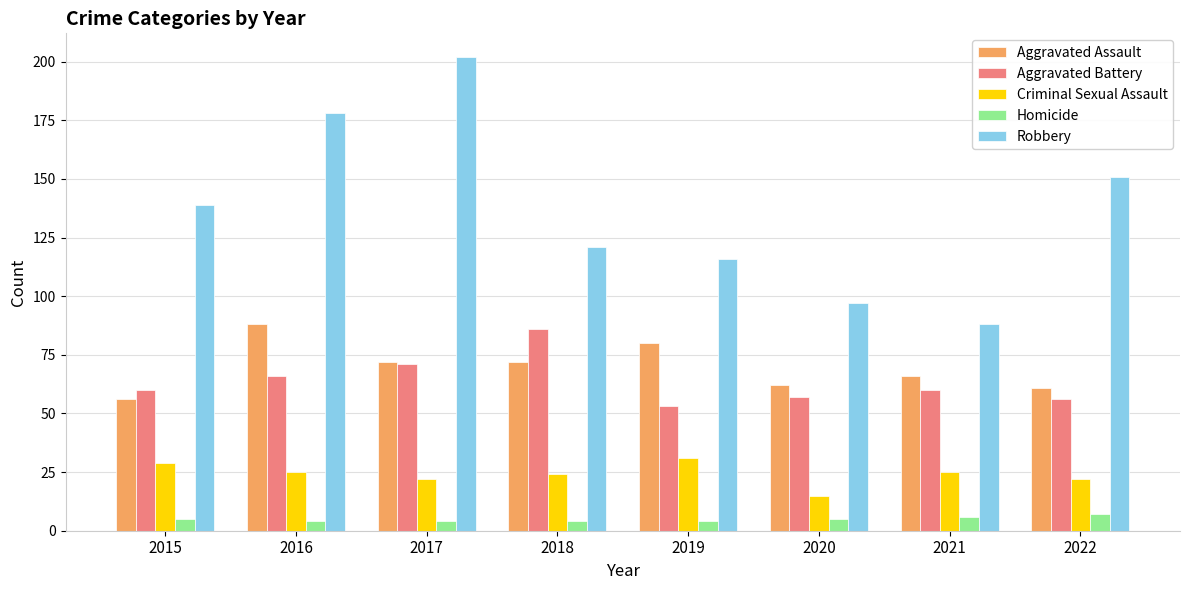

What is the average value of the Aggravated Assault series?

70